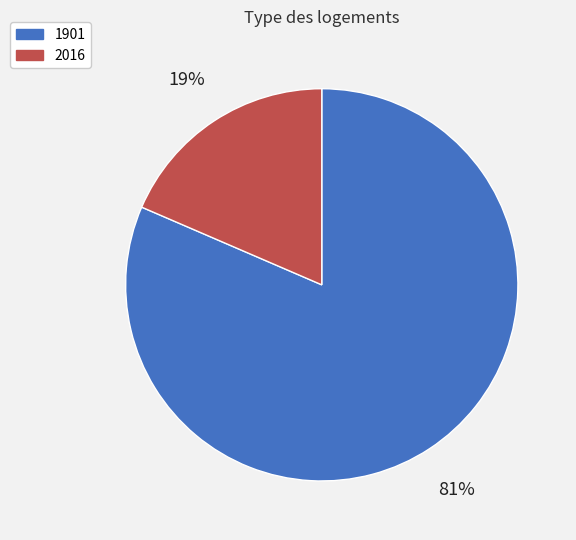

True or false: 2016 accounts for 24% of the total.

False